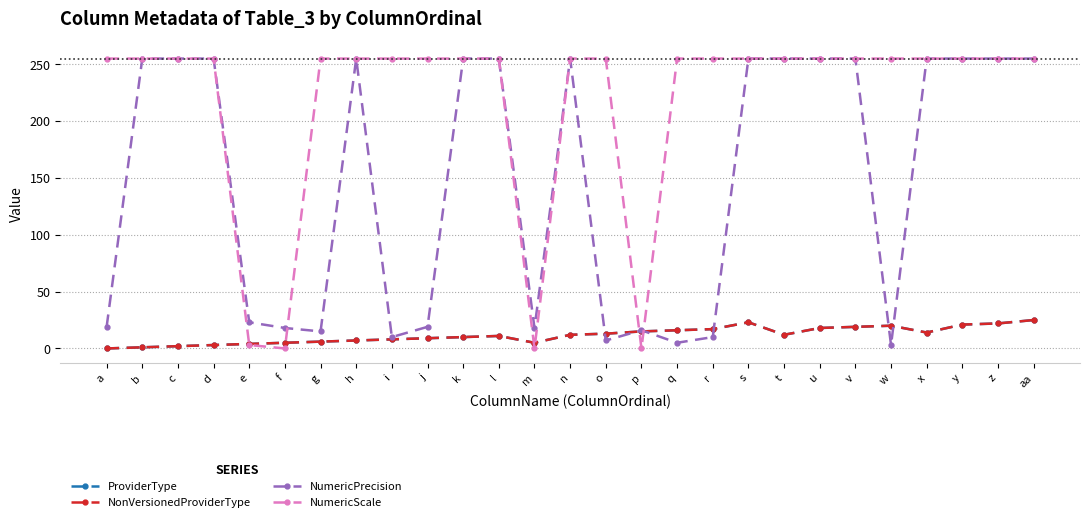

Reading left to right, list all the values displayed in this chart.

ProviderType: a=0	b=1	c=2	d=3	e=4	f=5	g=6	h=7	i=8	j=9	k=10	l=11	m=5	n=12	o=13	p=15	q=16	r=17	s=23	t=12	u=18	v=19	w=20	x=14	y=21	z=22	aa=25
NonVersionedProviderType: a=0	b=1	c=2	d=3	e=4	f=5	g=6	h=7	i=8	j=9	k=10	l=11	m=5	n=12	o=13	p=15	q=16	r=17	s=23	t=12	u=18	v=19	w=20	x=14	y=21	z=22	aa=25
NumericPrecision: a=19	b=255	c=255	d=255	e=23	f=18	g=15	h=255	i=10	j=19	k=255	l=255	m=18	n=255	o=7	p=16	q=5	r=10	s=255	t=255	u=255	v=255	w=3	x=255	y=255	z=255	aa=255
NumericScale: a=255	b=255	c=255	d=255	e=3	f=0	g=255	h=255	i=255	j=255	k=255	l=255	m=0	n=255	o=255	p=0	q=255	r=255	s=255	t=255	u=255	v=255	w=255	x=255	y=255	z=255	aa=255